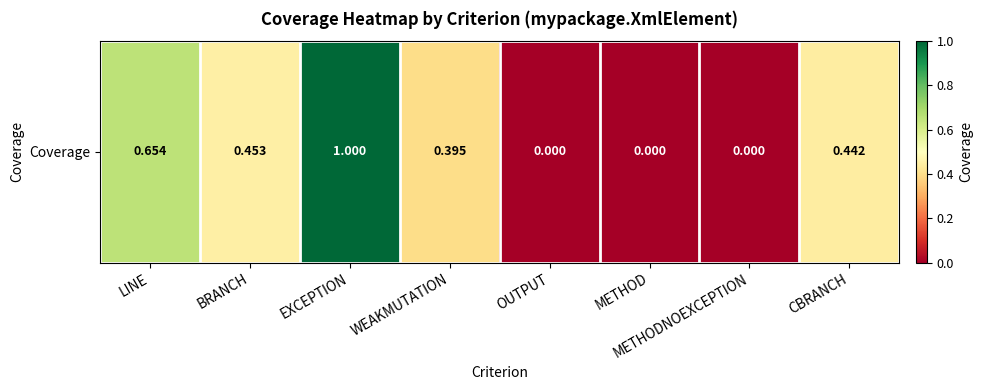

What is the maximum value shown in the chart?

1.0